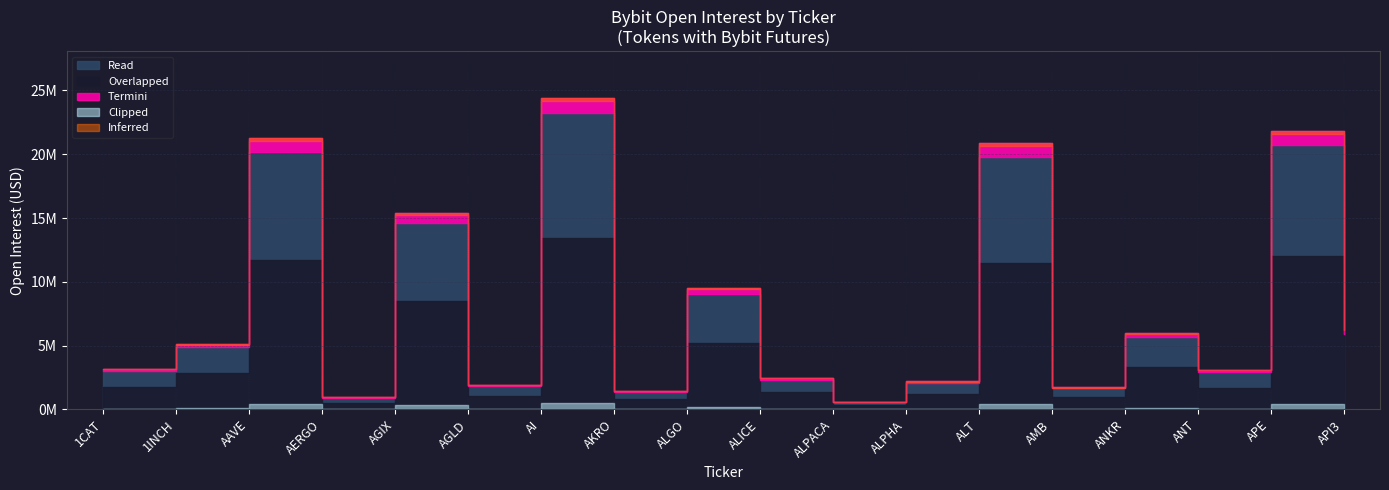

What is the difference between the second highest and second lowest values?

20904195